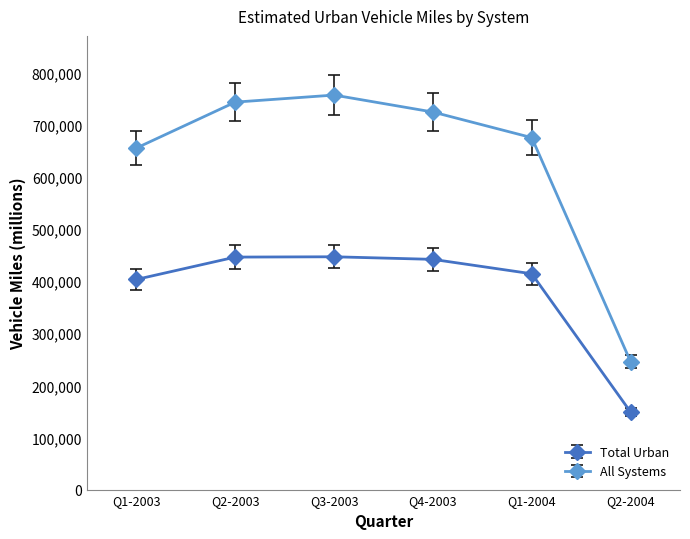

True or false: Total Urban and All Systems intersect in this chart.

False